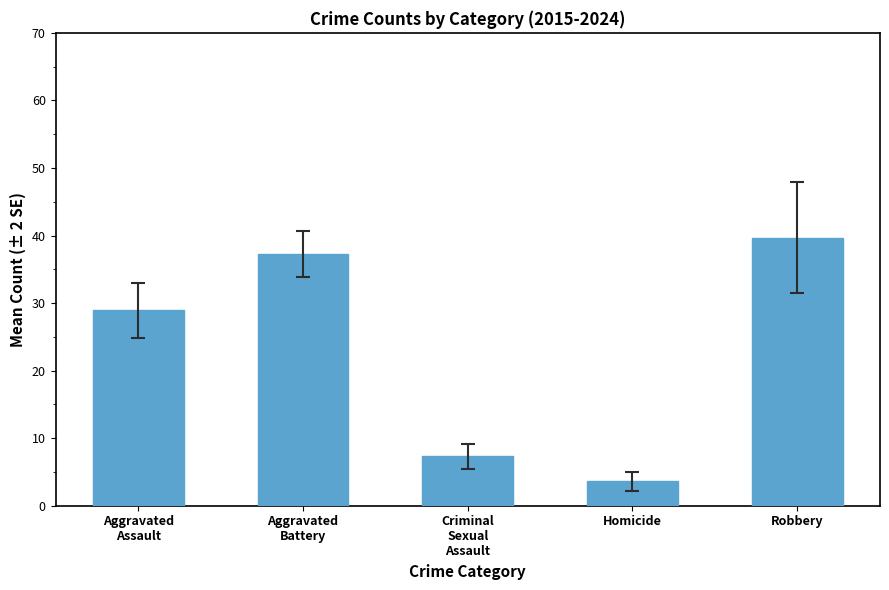

What is the change in value from Aggravated
Battery to Criminal
Sexual
Assault?

-29.9